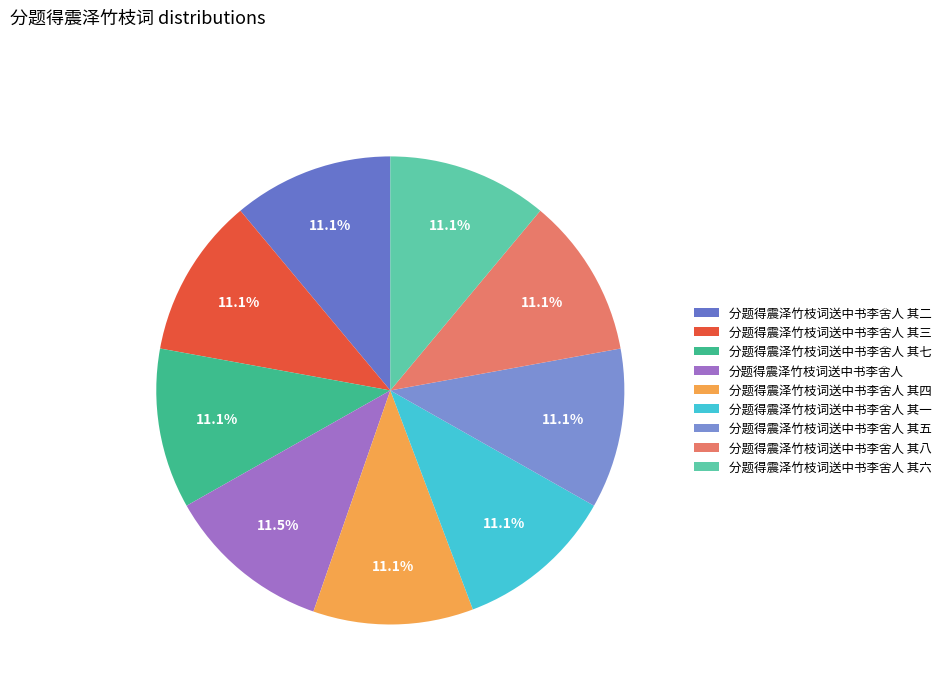

To the nearest percent, what percentage of the pie is 分题得震泽竹枝词送中书李舍人 其三?

11%